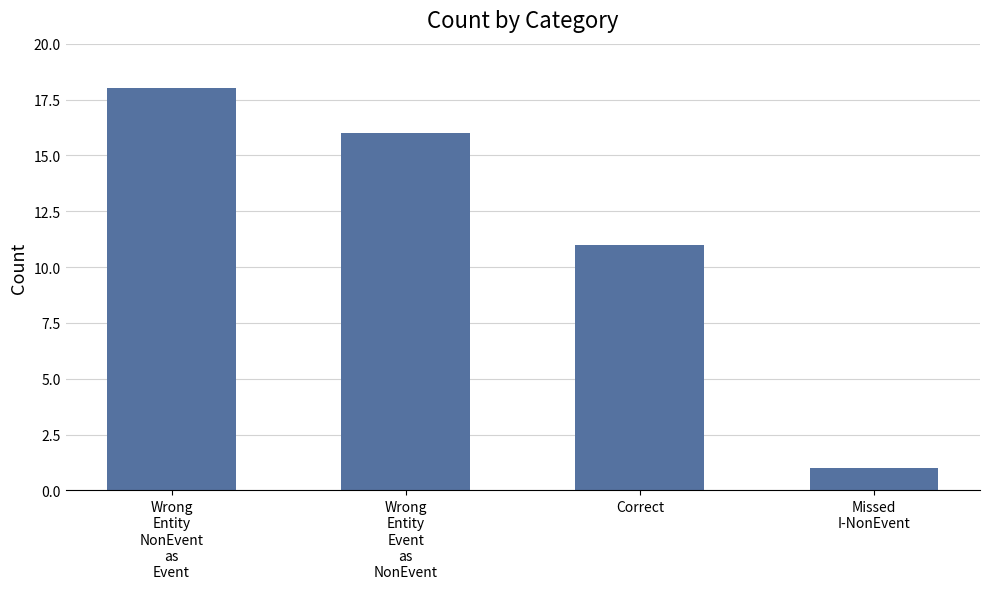

How many categories are shown in the chart?

4